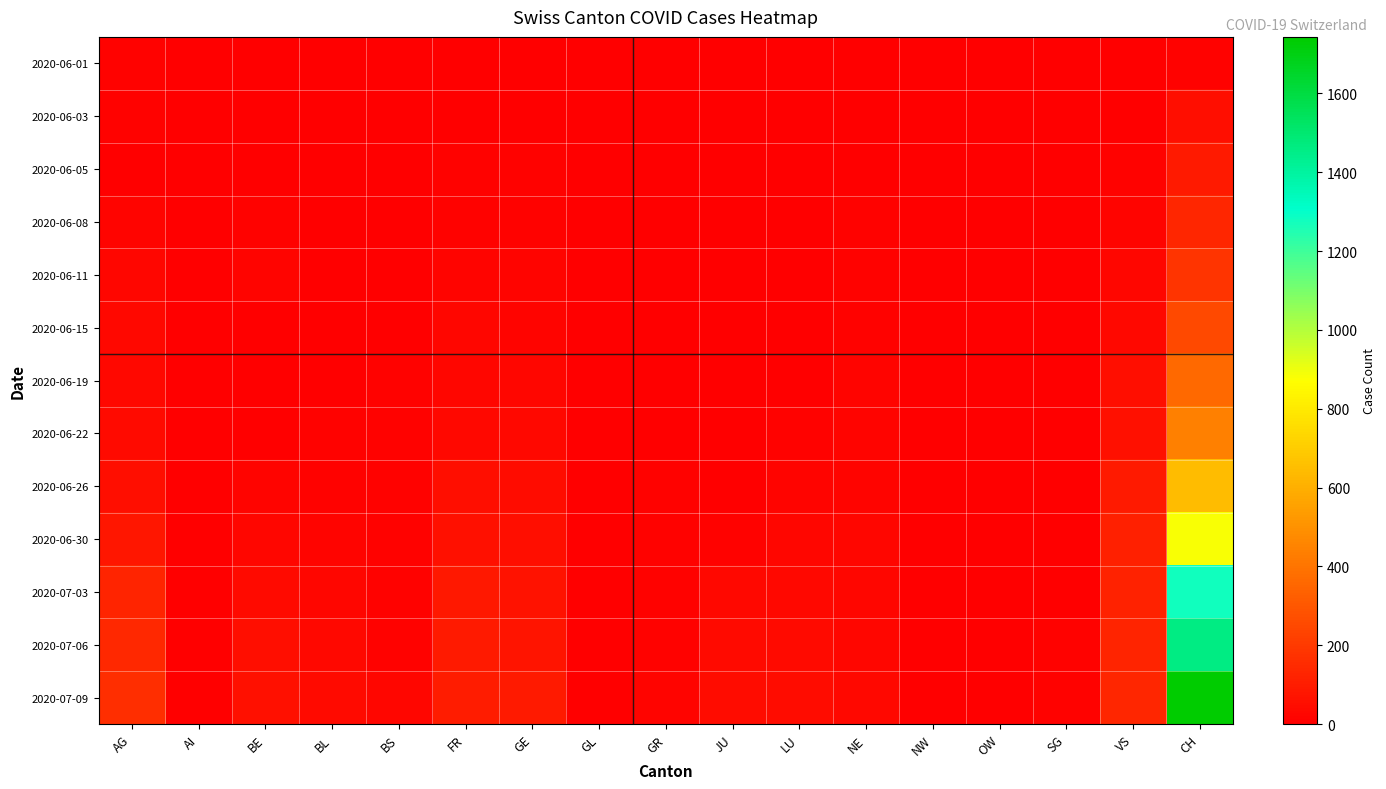

What is the spread (max minus min) of values at GL?

3